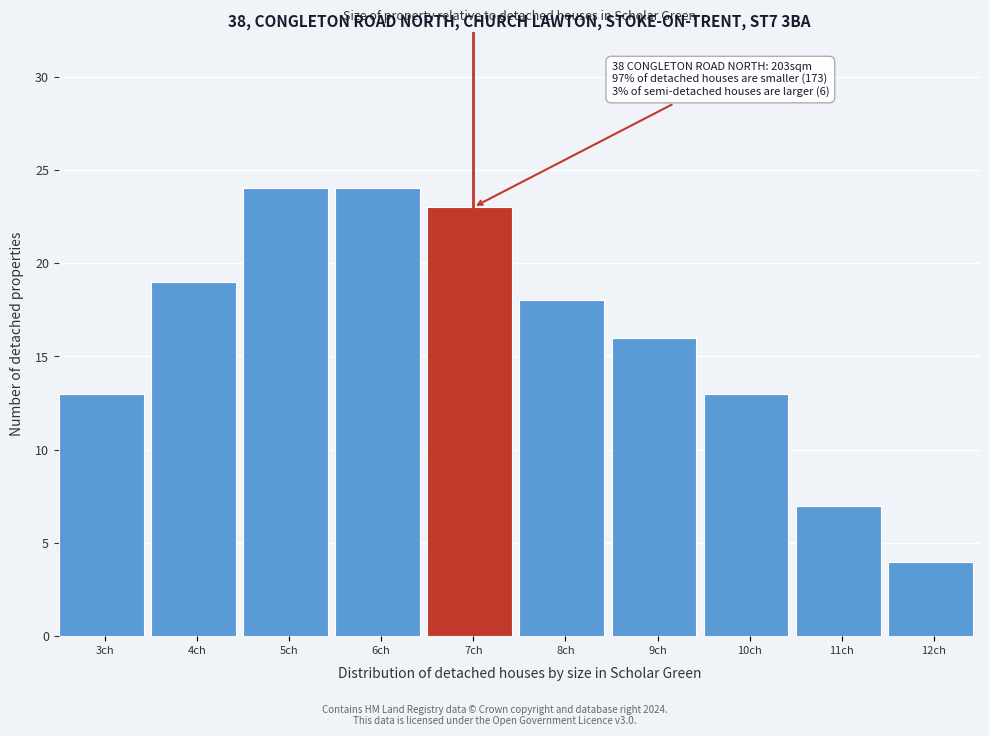

Reading left to right, what are all the values shown in this chart?

3ch=13	4ch=19	5ch=24	6ch=24	7ch=23	8ch=18	9ch=16	10ch=13	11ch=7	12ch=4